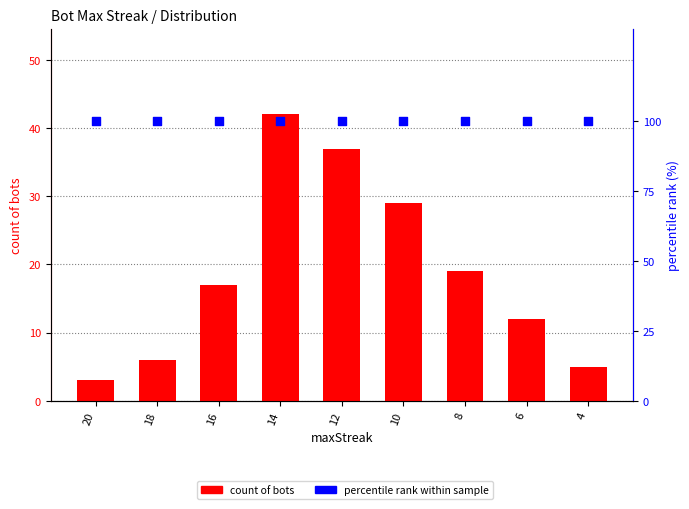

At which category is the sum across all series the highest?

14